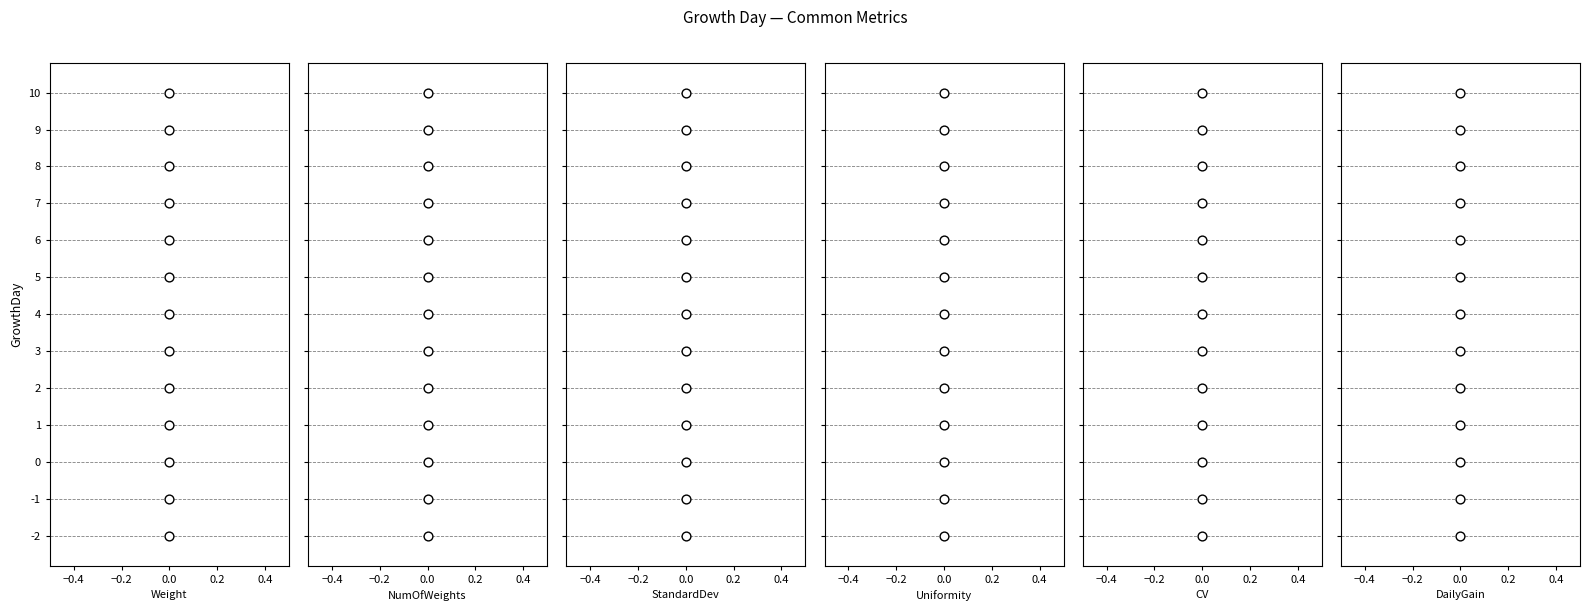

Which series has the widest spread of Y values?

Common_Weight